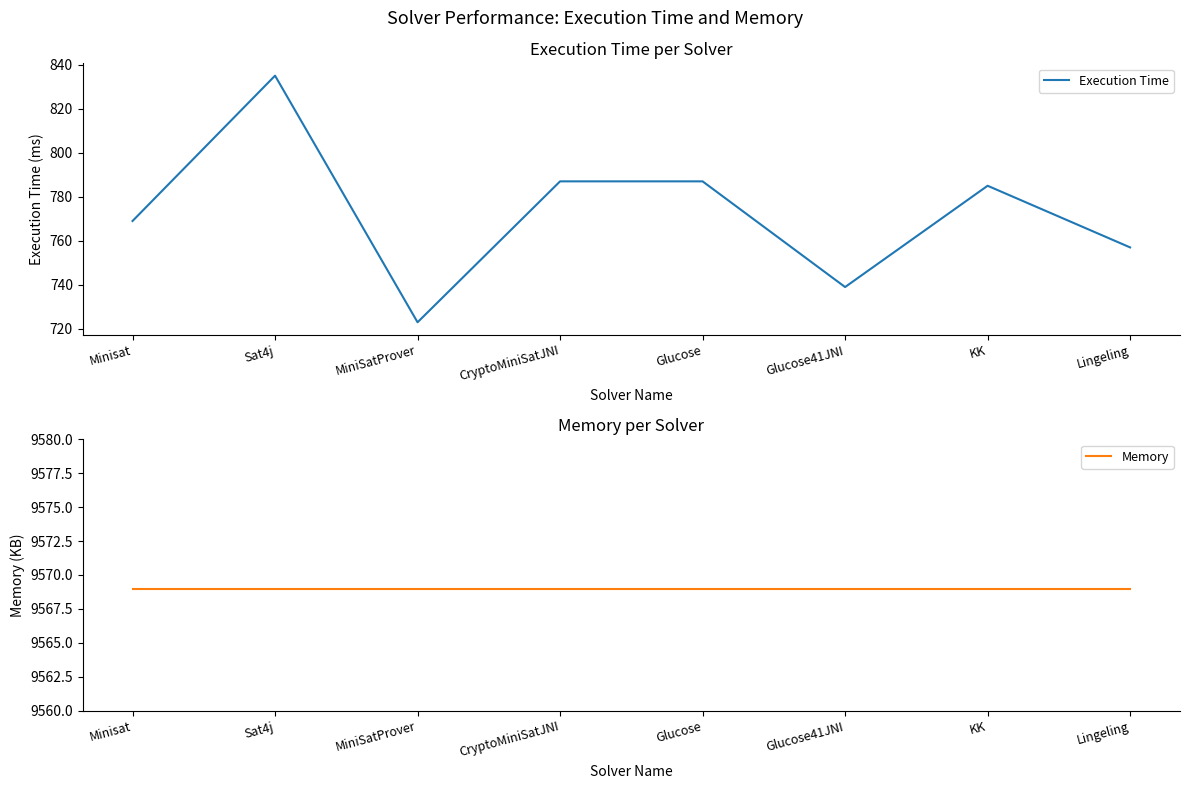

True or false: Memory and Execution Time intersect in this chart.

False